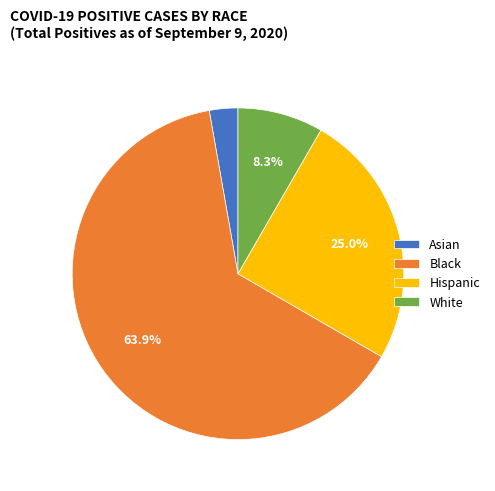

Combined, do Hispanic and White account for over 50%?

No